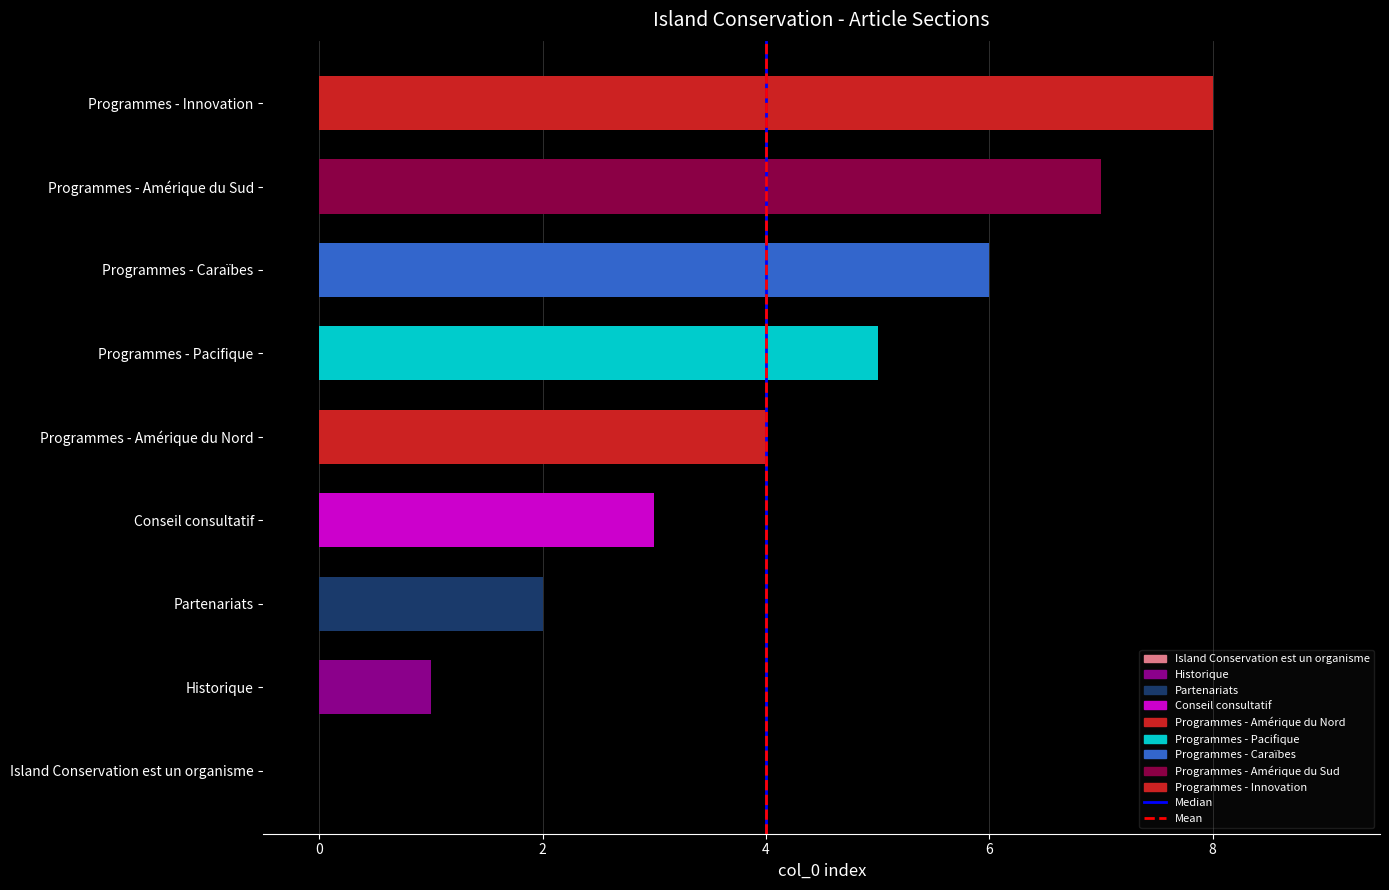

Are the bars horizontal?

Yes